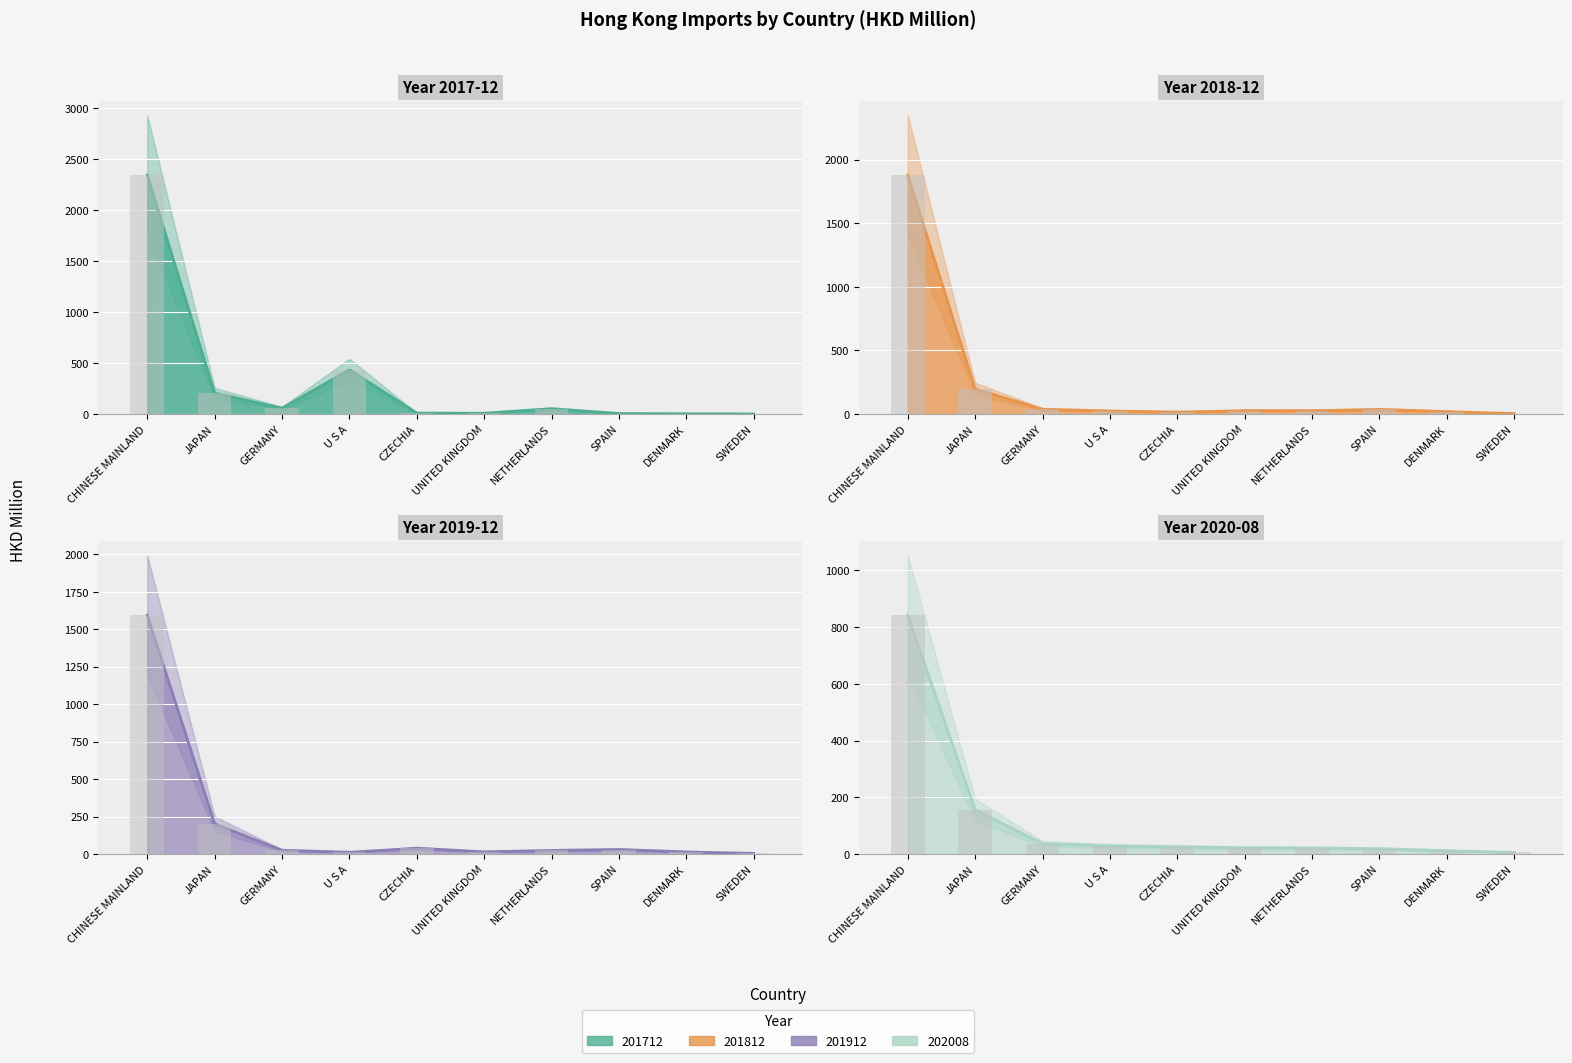

Reading right to left, list all the values displayed in this chart.

201712: 0.2	2.4	4.3	51.8	7.2	9.1	433.9	56.6	204.3	2341.5
201812: 3.2	18.2	36.2	25.5	26.7	14.6	23.3	37.0	196.5	1877.6
201912: 4.1	13.6	29.9	24.1	14.4	38.5	11.4	24.9	200.8	1593.7
202008: 5.5	11.4	18.7	21.3	21.4	25.3	28.2	36.6	155.4	842.0